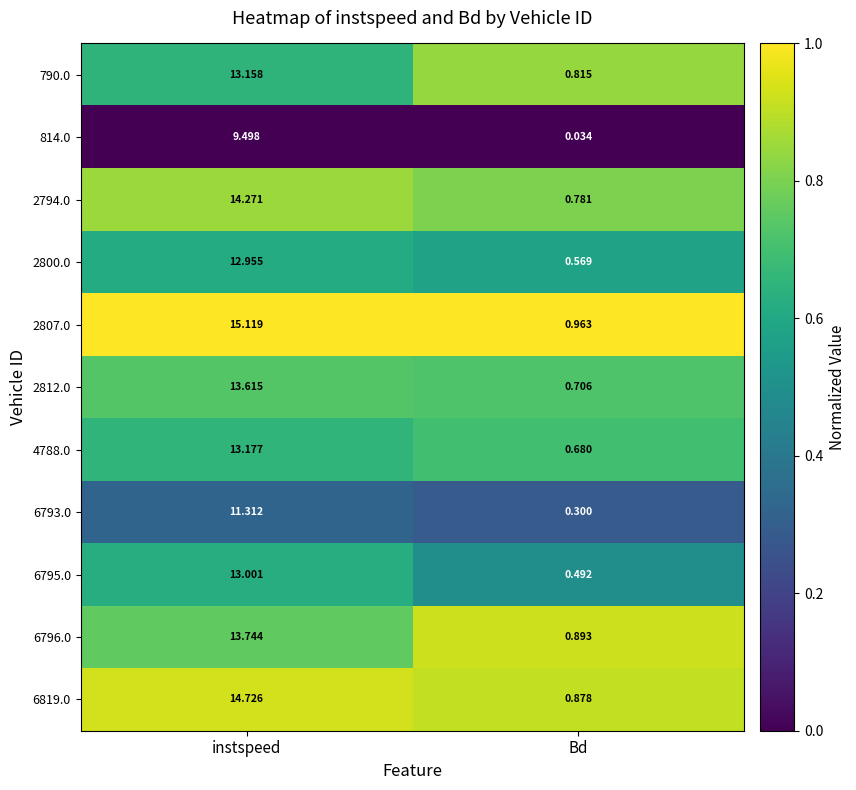

Is the value of 2800.0 at instspeed greater than the value of 2812.0 at instspeed?

No